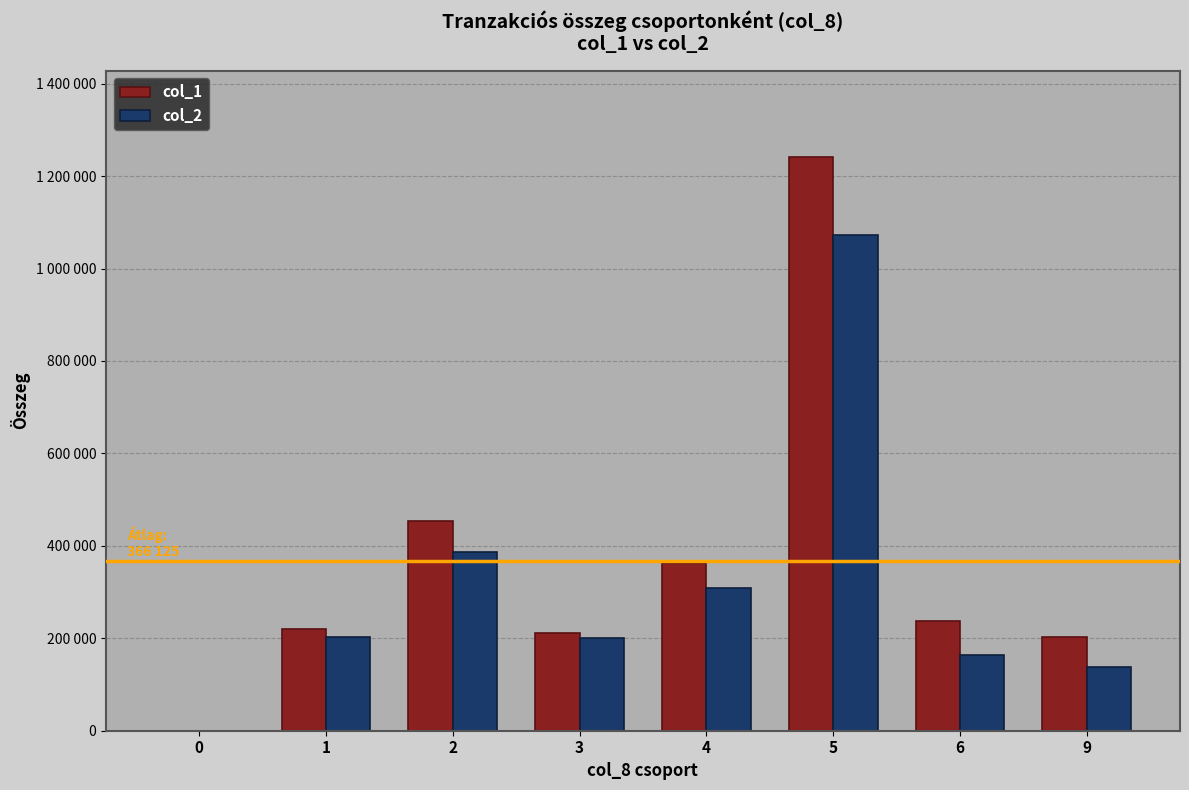

What is the difference between the col_1 values at 3 and 9?

9000